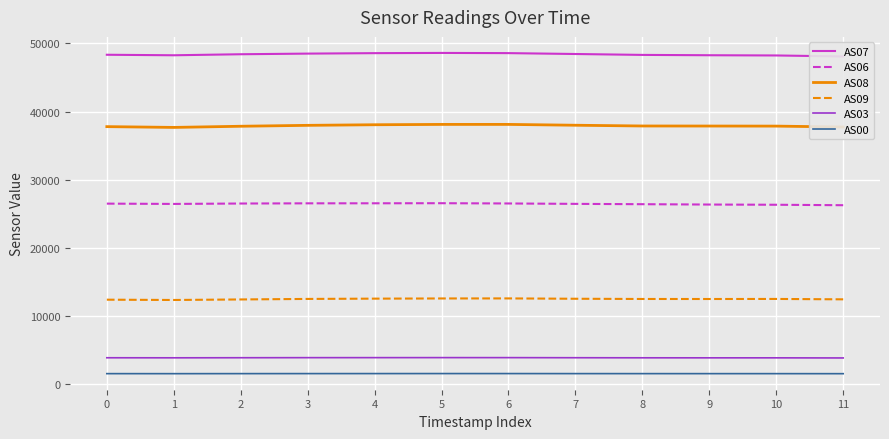

Read the AS09 value at 2.

12463